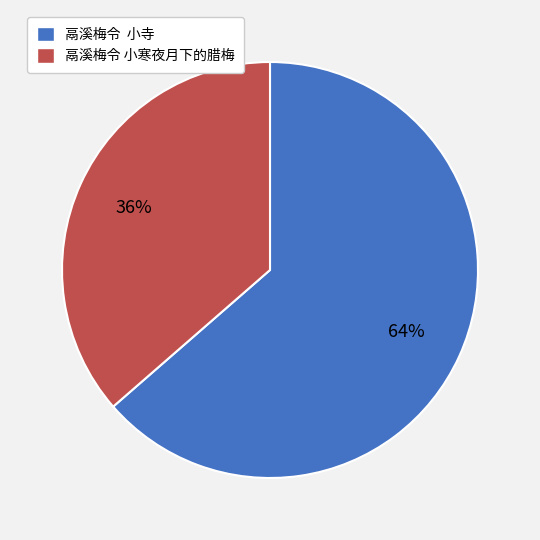

Which has a higher value, 鬲溪梅令 小寺 or 鬲溪梅令 小寒夜月下的腊梅?

鬲溪梅令 小寺